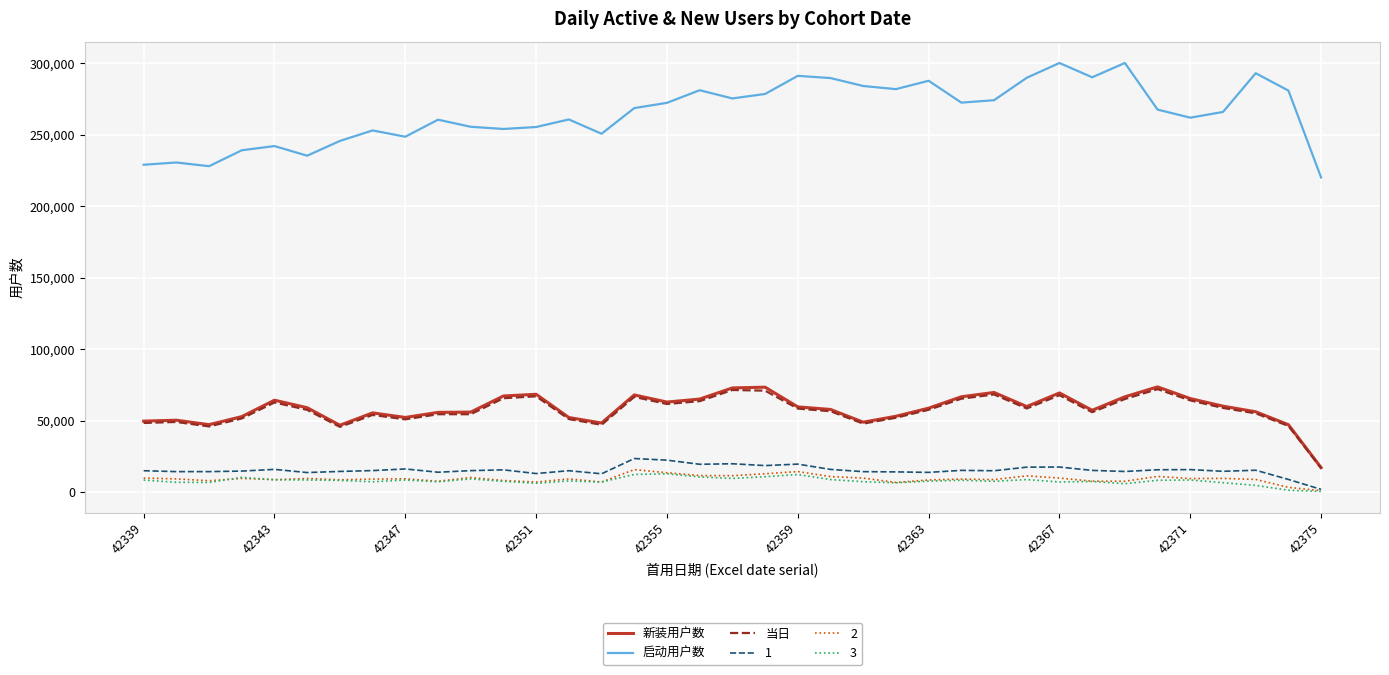

True or false: 启动用户数 and 3 cross at least once.

False